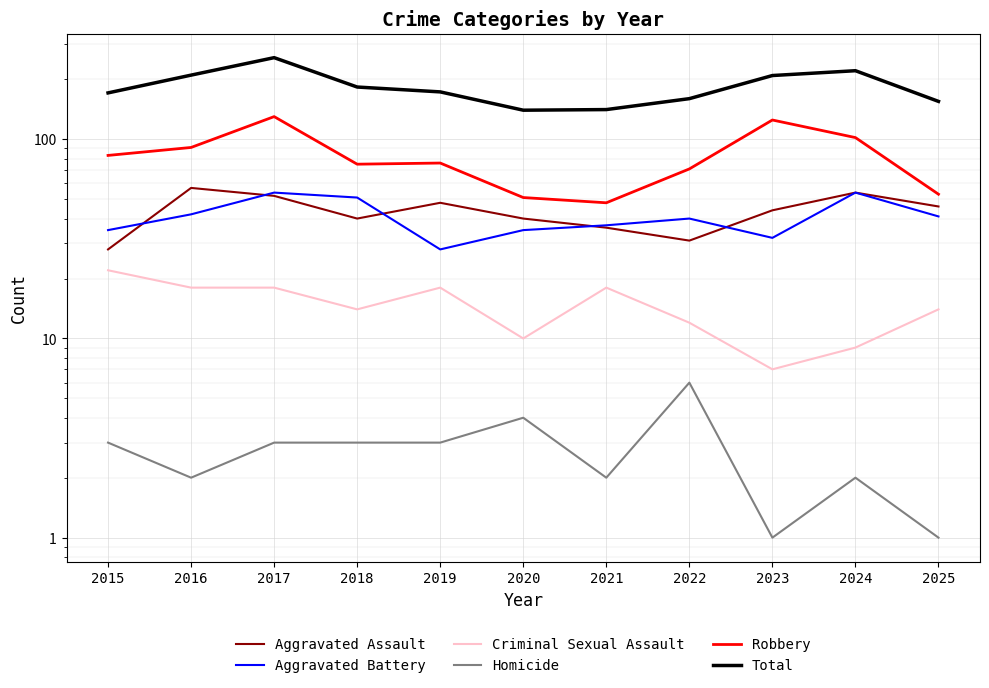

In Criminal Sexual Assault, how many points are lower than both neighbors (excluding endpoints)?

3